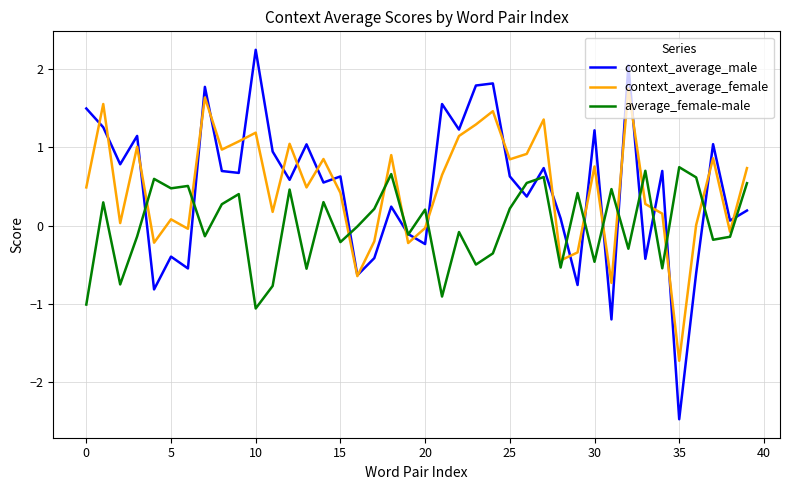

After their last crossing, which series has the higher values: context_average_male or average_female-male?

average_female-male